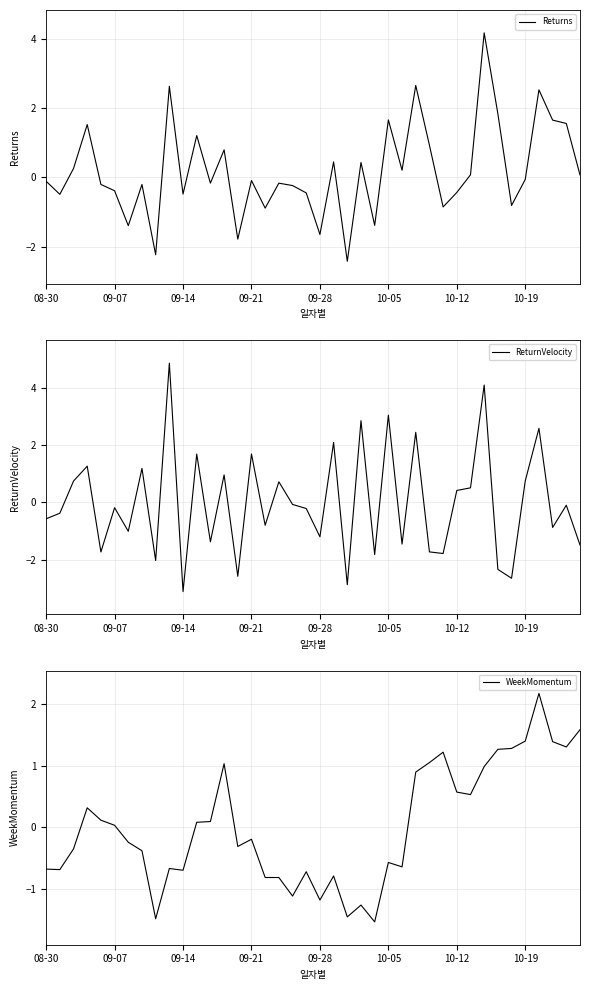

How many negative values does the WeekMomentum series have?

21